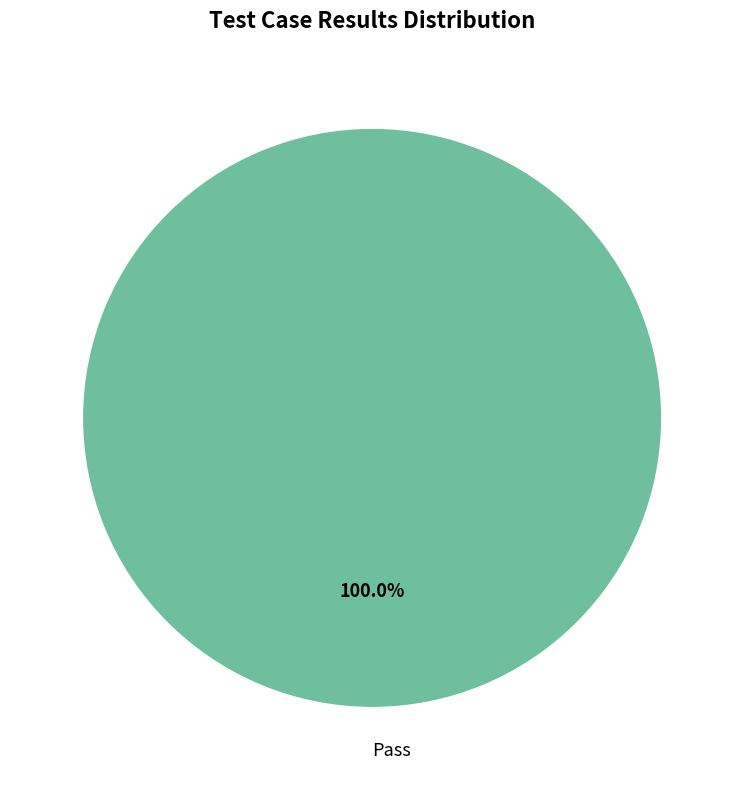

Rank the categories by value from lowest to highest.

Pass